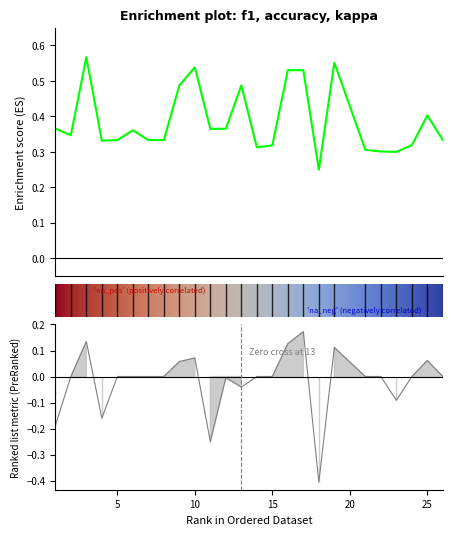

True or false: accuracy and f1 intersect in this chart.

False